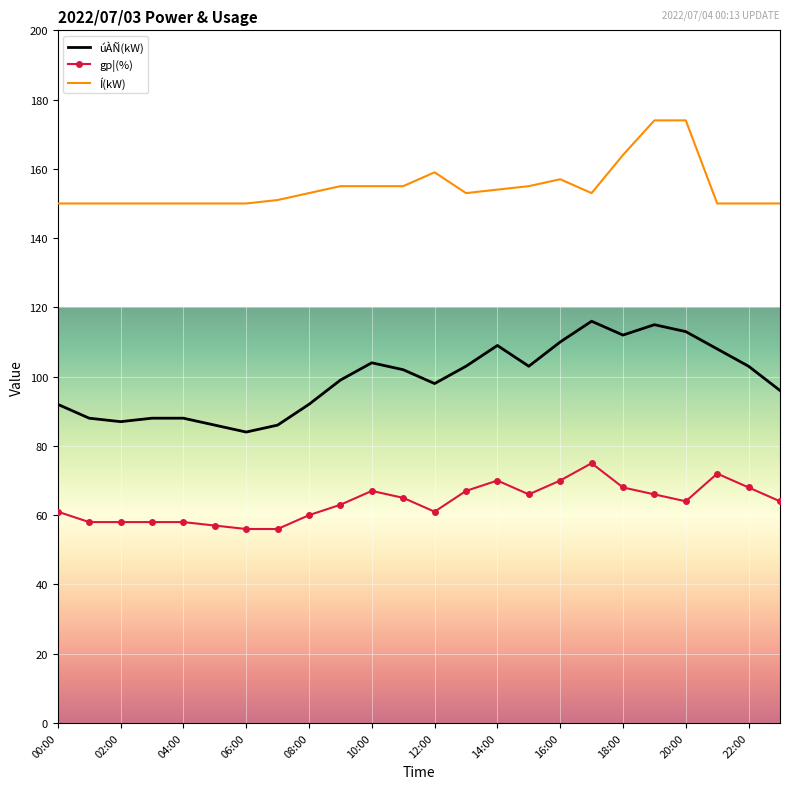

List the series in order of their peak value, highest first.

Í(kW), úÀÑ(kW), gp¦(%)